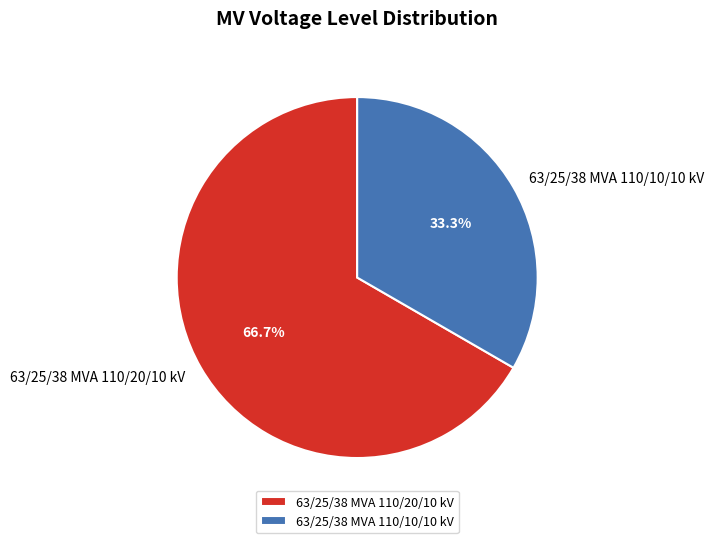

Which category has the smallest portion of the pie?

63/25/38 MVA 110/10/10 kV